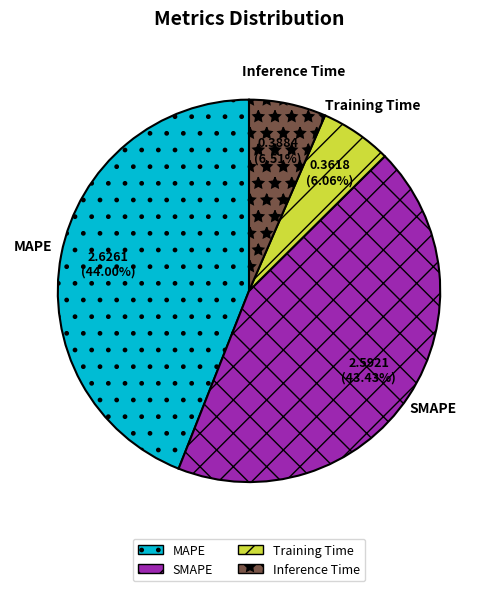

To the nearest percent, what is the average slice percentage?

25%